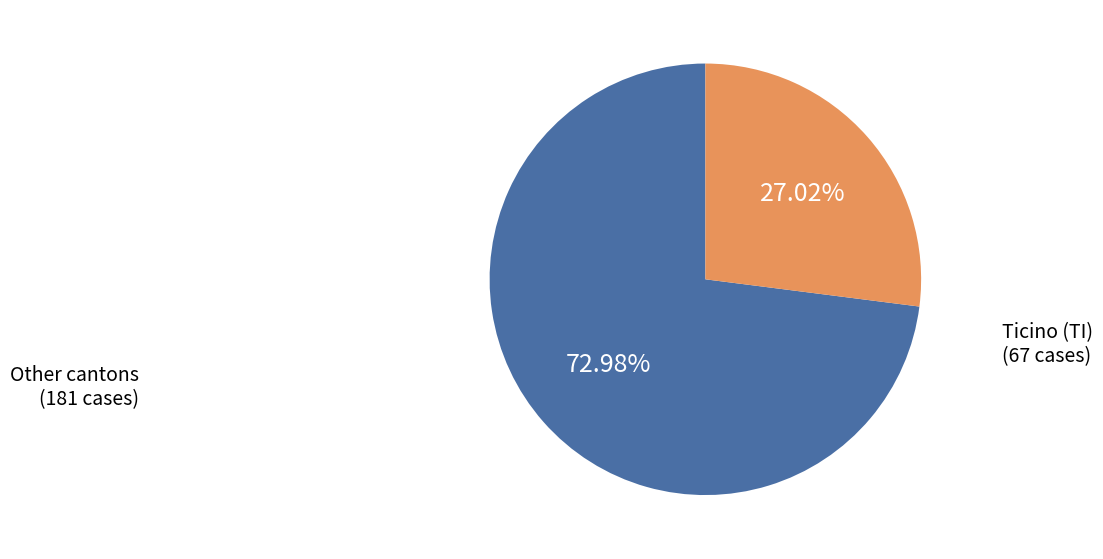

Is there any slice that represents more than half of the pie?

Yes